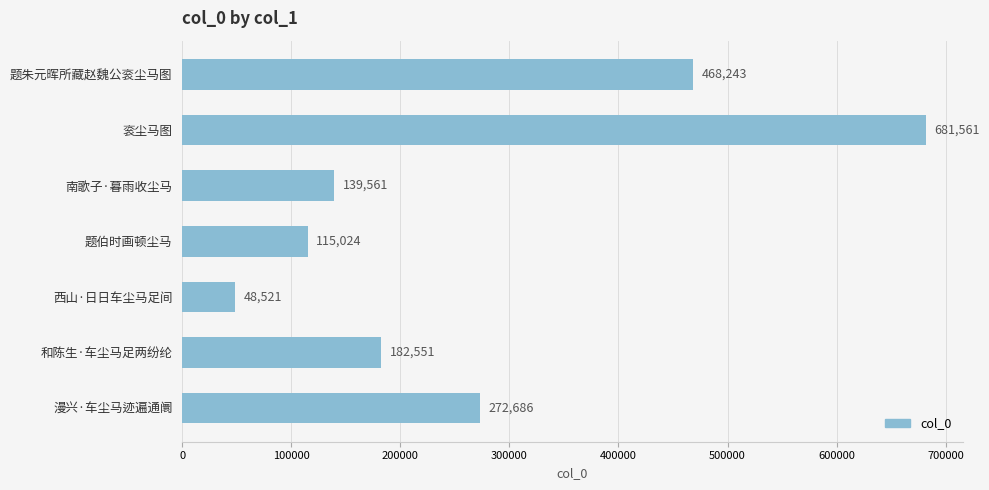

Reading top to bottom, transcribe all the data shown in this chart.

题朱元晖所藏赵魏公衮尘马图=468243	衮尘马图=681561	南歌子·暮雨收尘马=139561	题伯时画顿尘马=115024	西山·日日车尘马足间=48521	和陈生·车尘马足两纷纶=182551	漫兴·车尘马迹遍通阛=272686